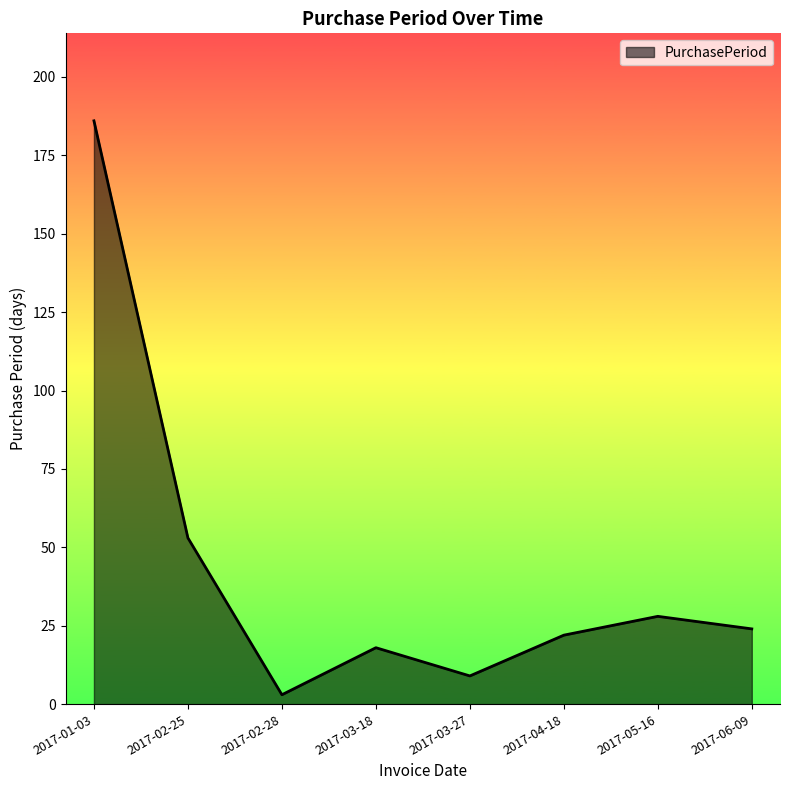

At which label is the value closest to 94?

2017-02-25